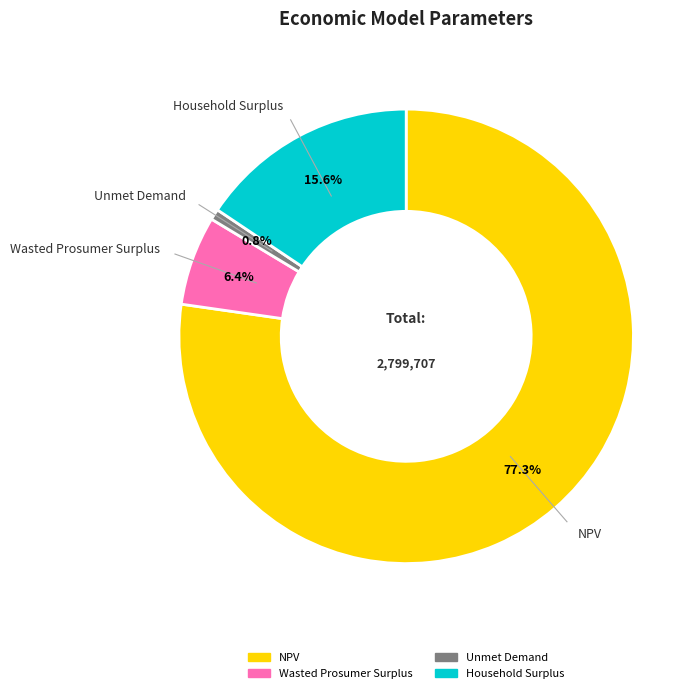

To the nearest percent, what is the difference between the Unmet Demand and NPV slice percentages?

76%